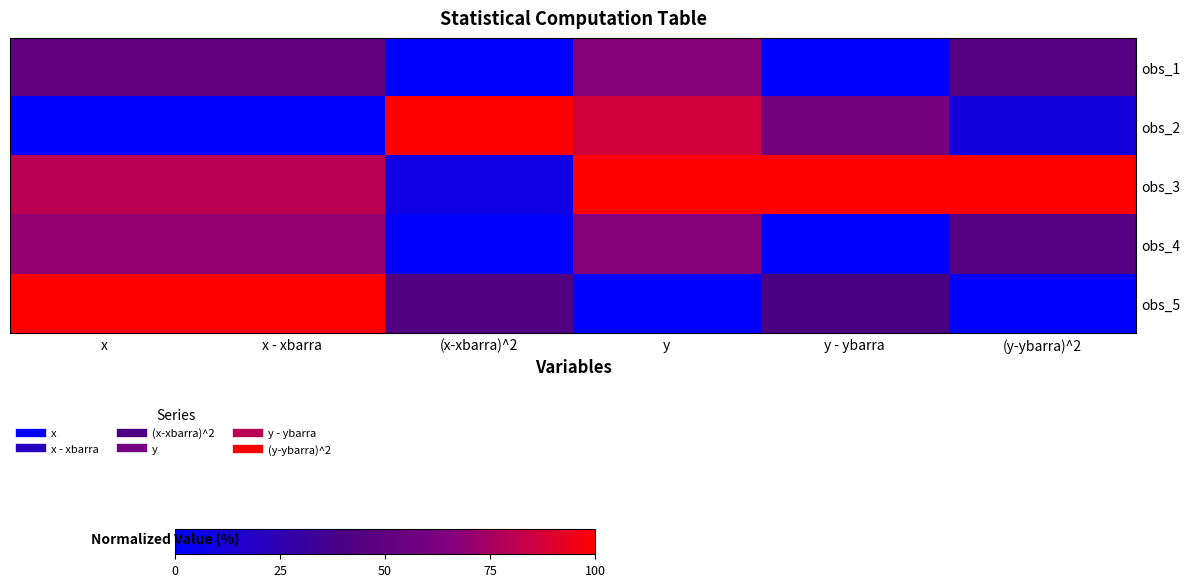

List the series in order of their peak value, highest first.

obs_2, obs_3, obs_5, obs_4, obs_1